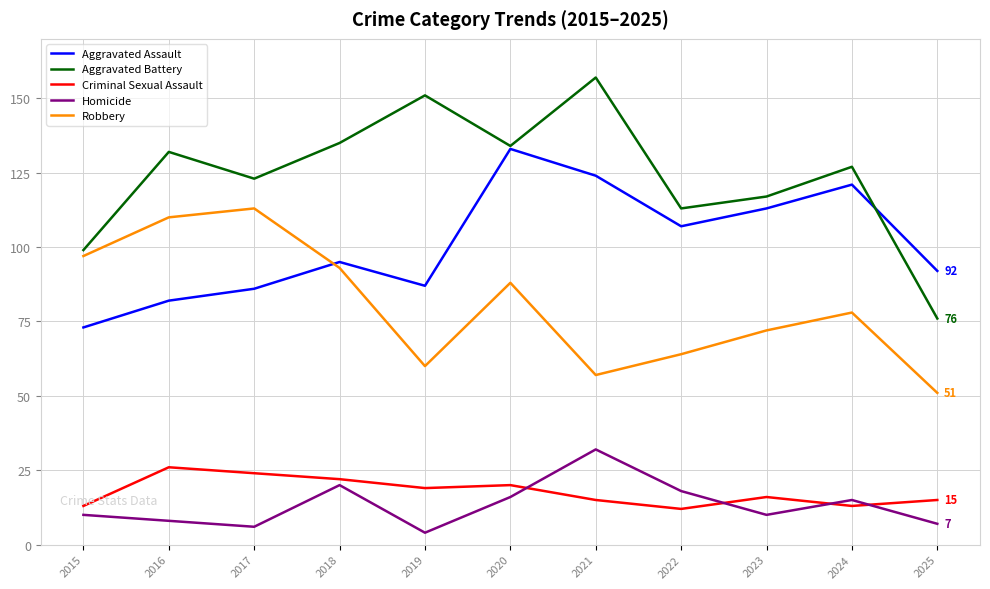

How many lines are shown in the chart?

5